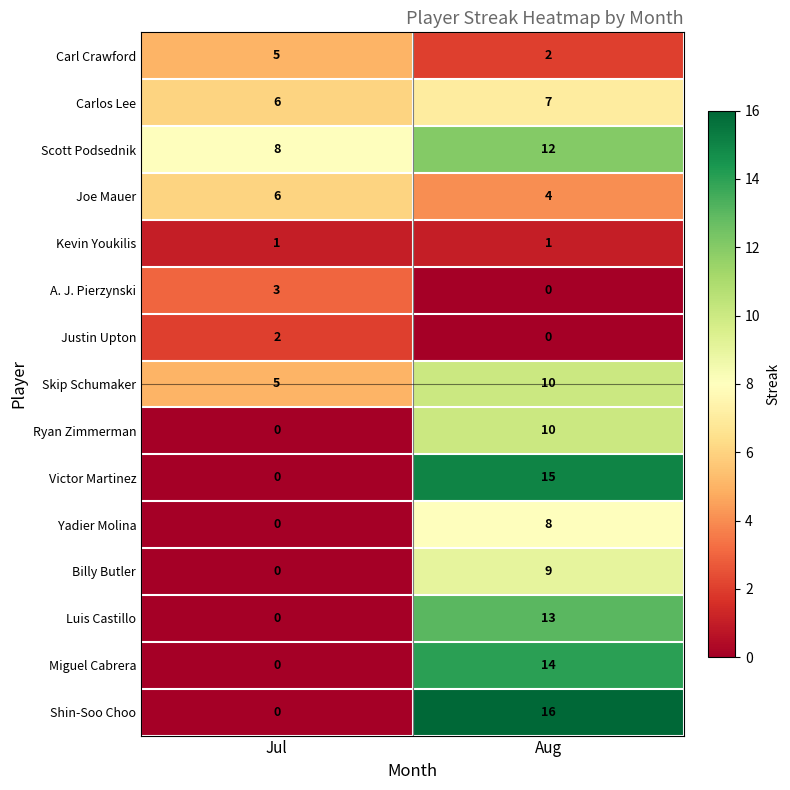

At which category is the sum across all series the highest?

Aug